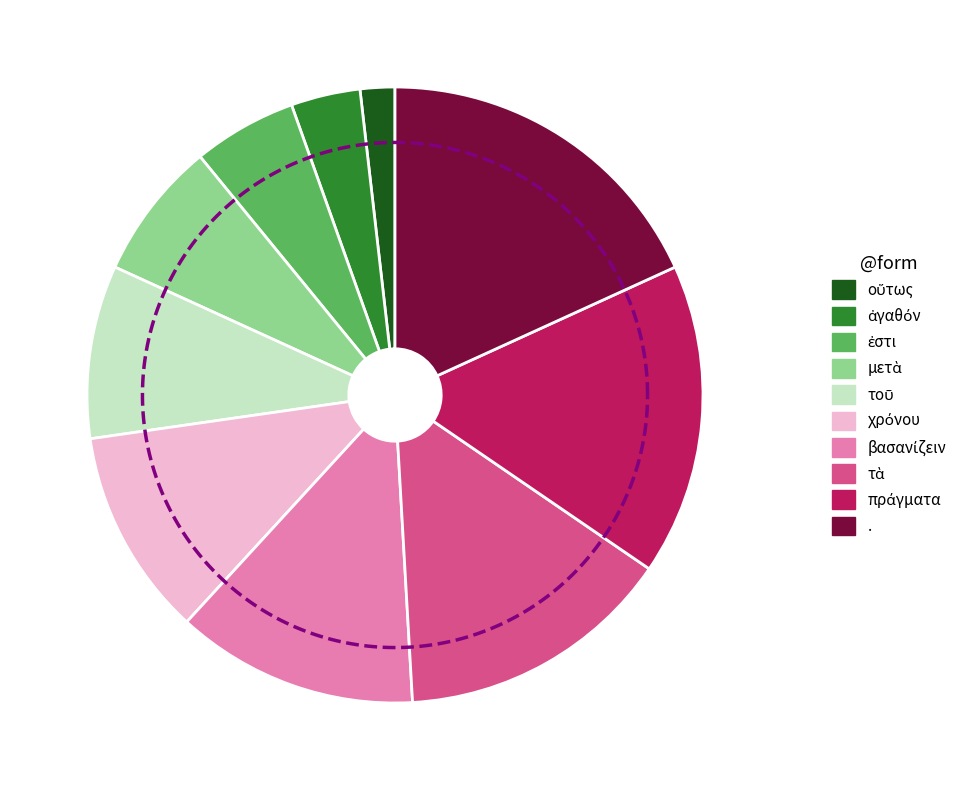

To the nearest percent, what is the difference between the τοῦ and βασανίζειν slice percentages?

4%